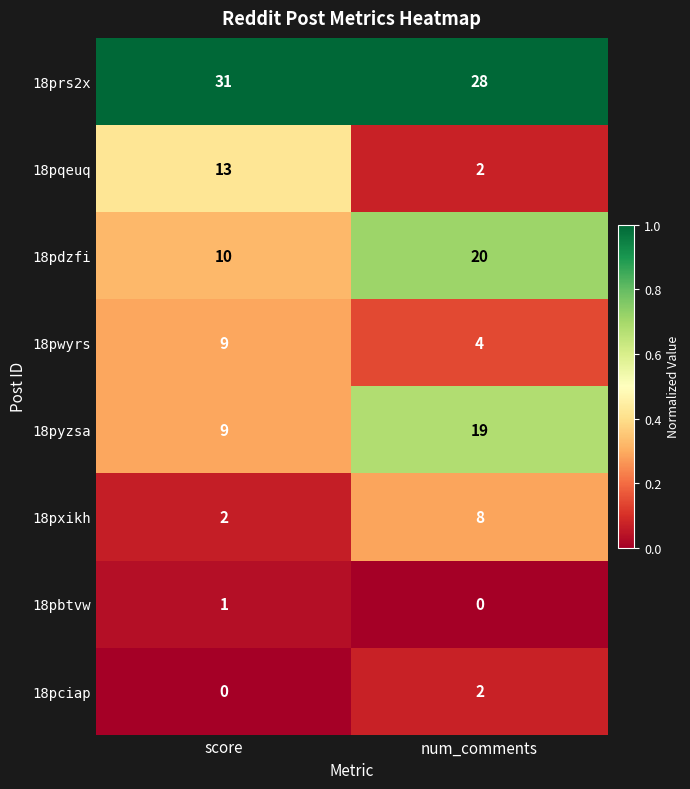

List the series in order of their peak value, lowest first.

18pbtvw, 18pciap, 18pxikh, 18pwyrs, 18pqeuq, 18pyzsa, 18pdzfi, 18prs2x